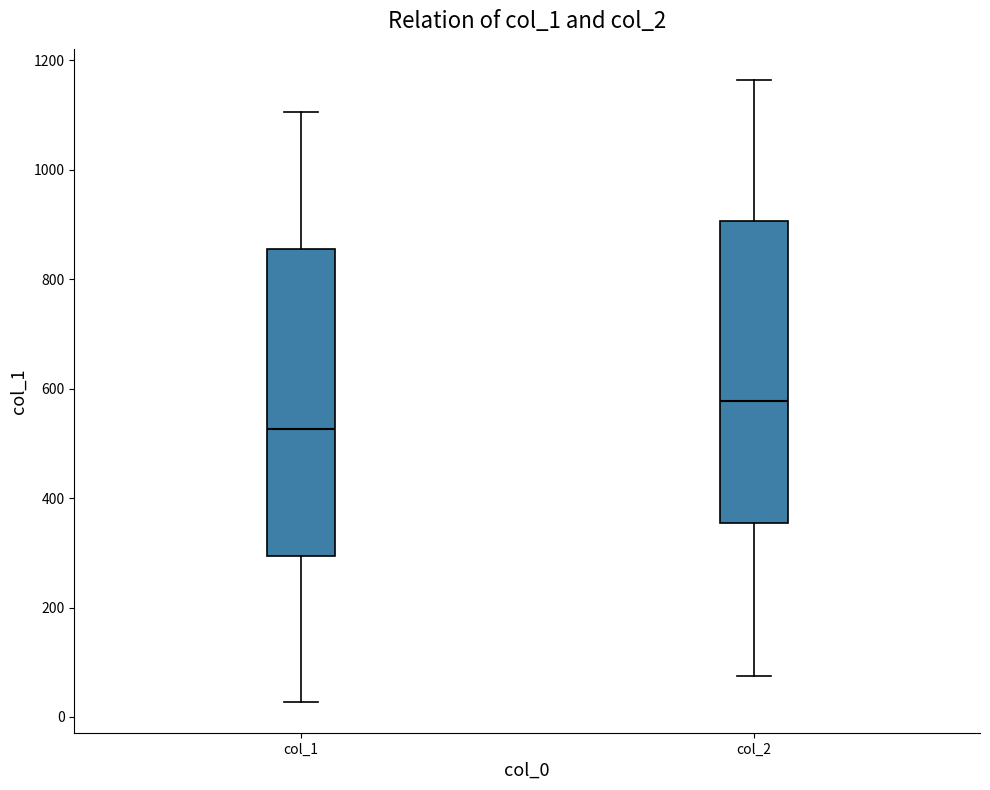

Where does the lower whisker of the box for col_2 end on the y-axis? The values are not printed on the chart, so give them approximately, as read against the axis.

80